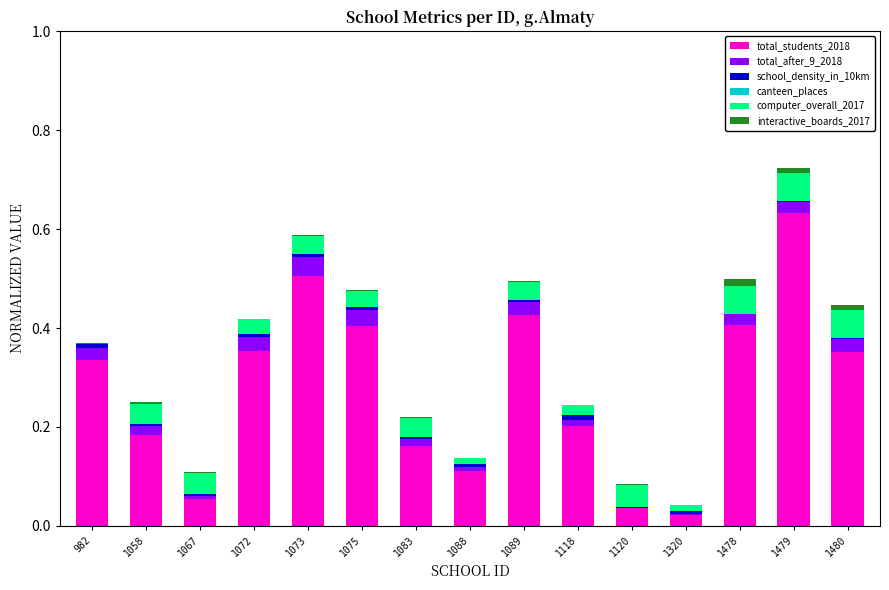

At which category is the sum across all series the highest?

1479